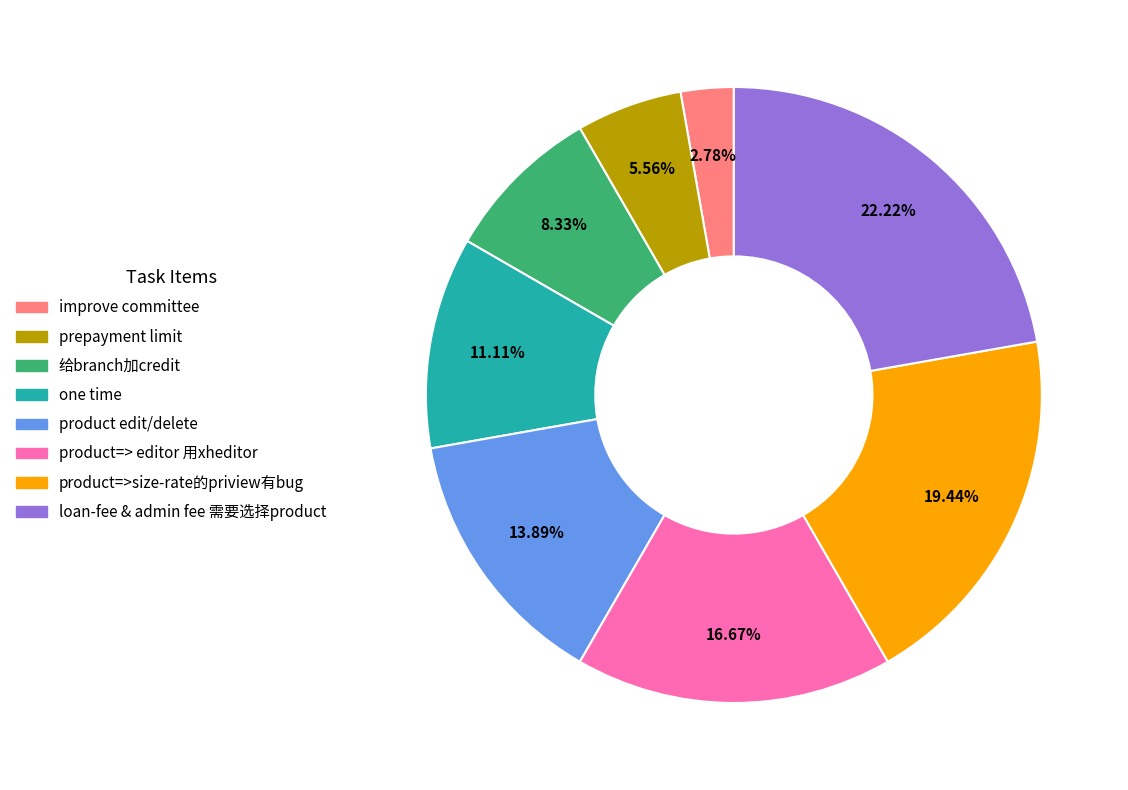

Which slice is the largest?

loan-fee & admin fee 需要选择product